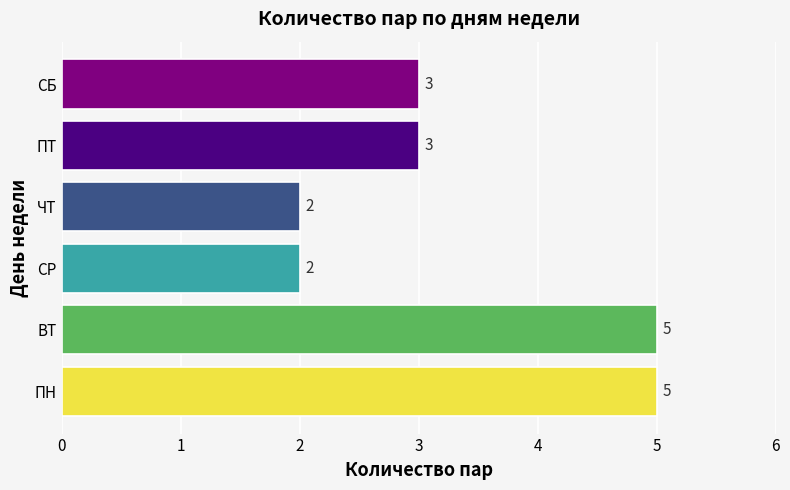

The chart shows a value of 3 at СБ. True or false?

True